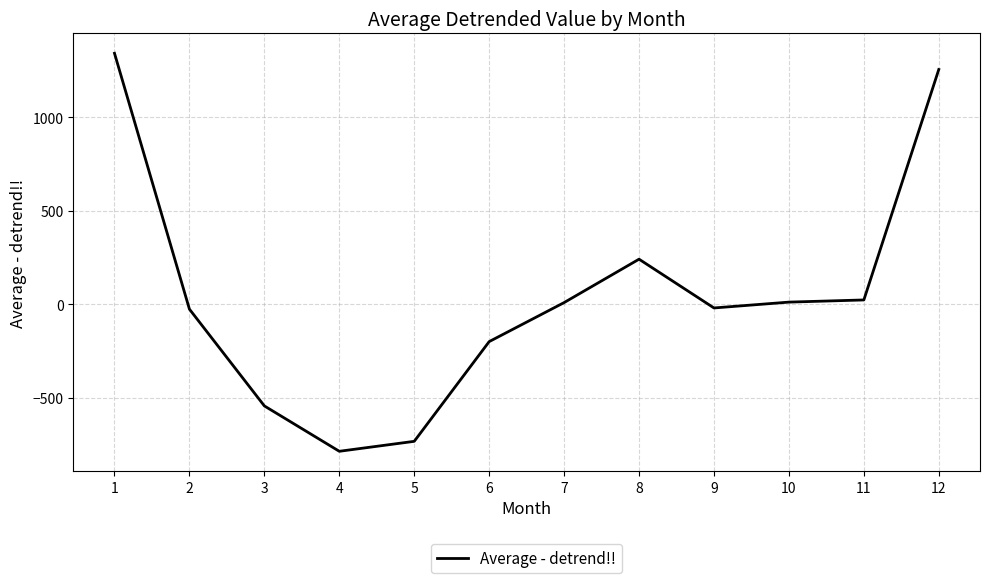

At which category does the data reach its first local peak?

8